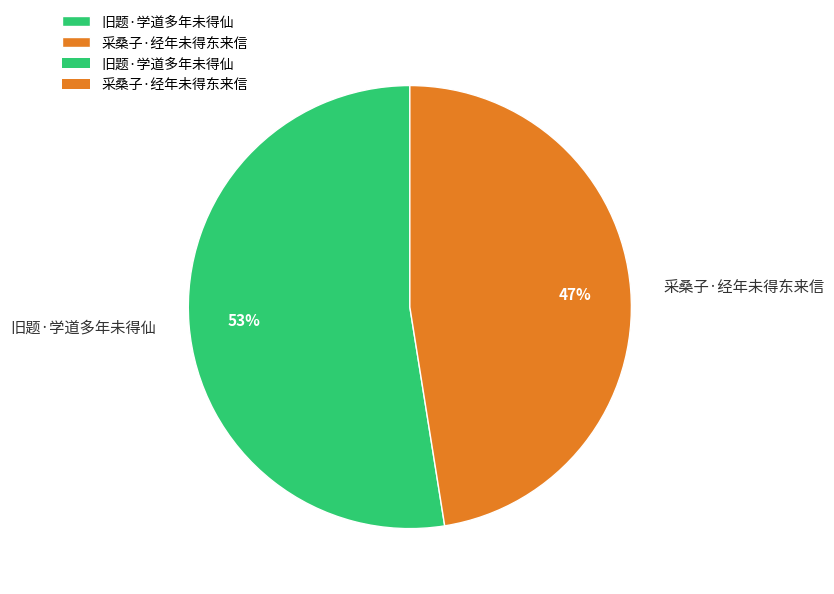

The 采桑子·经年未得东来信 slice represents 47% of the pie. True or false?

True